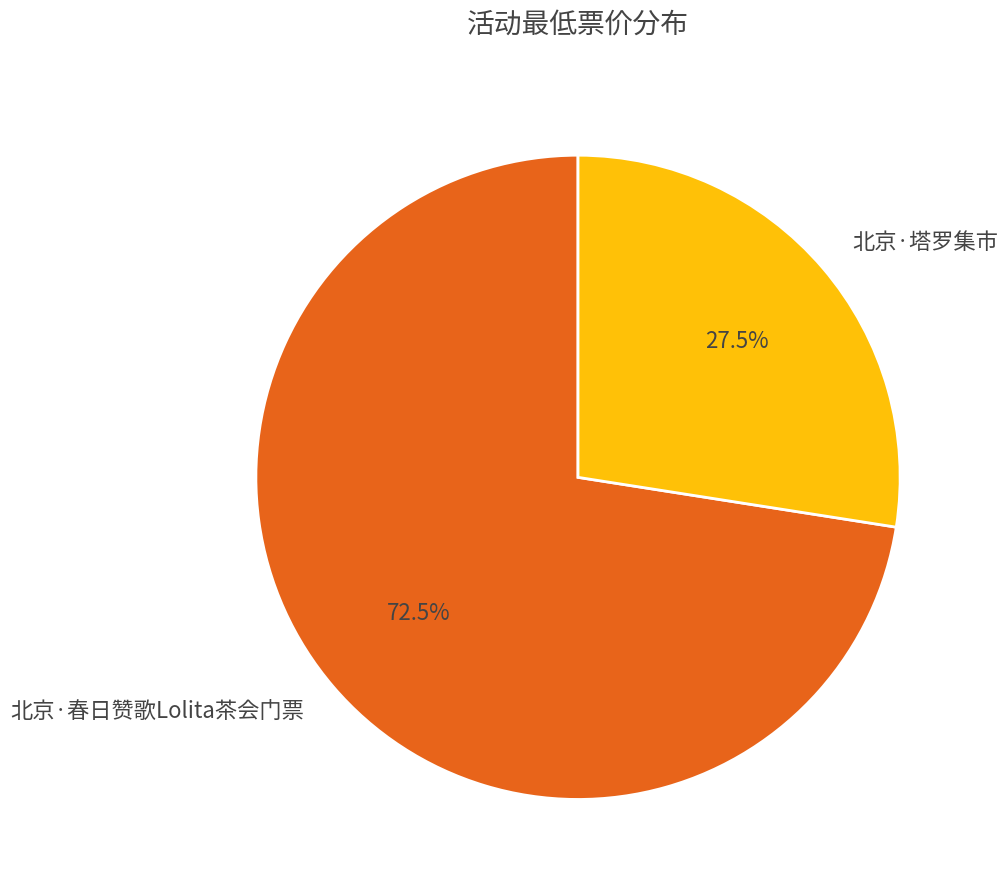

Rank the categories by value from highest to lowest.

北京·春日赞歌Lolita茶会门票, 北京·塔罗集市